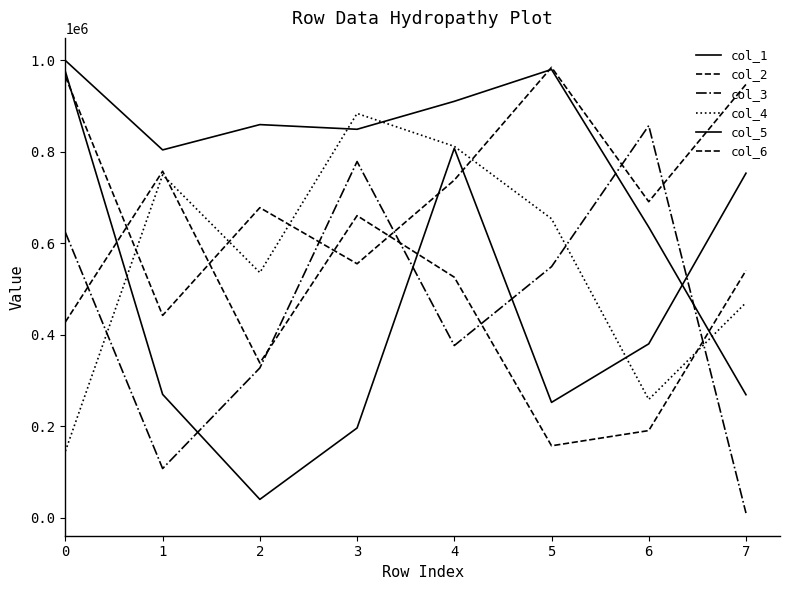

Does the chart display data point markers on the line(s)?

No